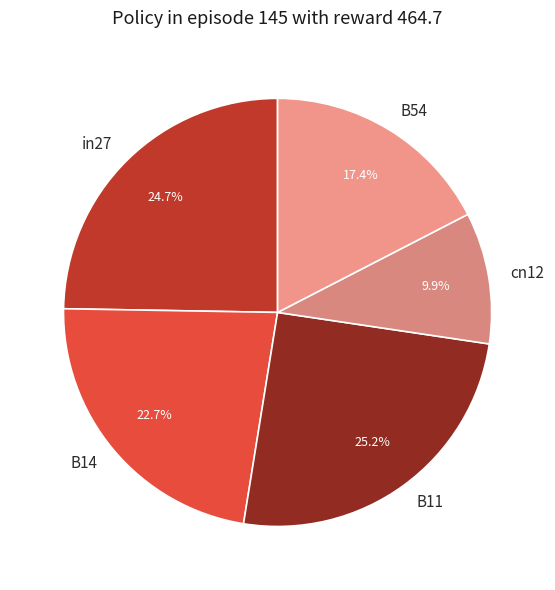

Count the number of slices in the pie.

5